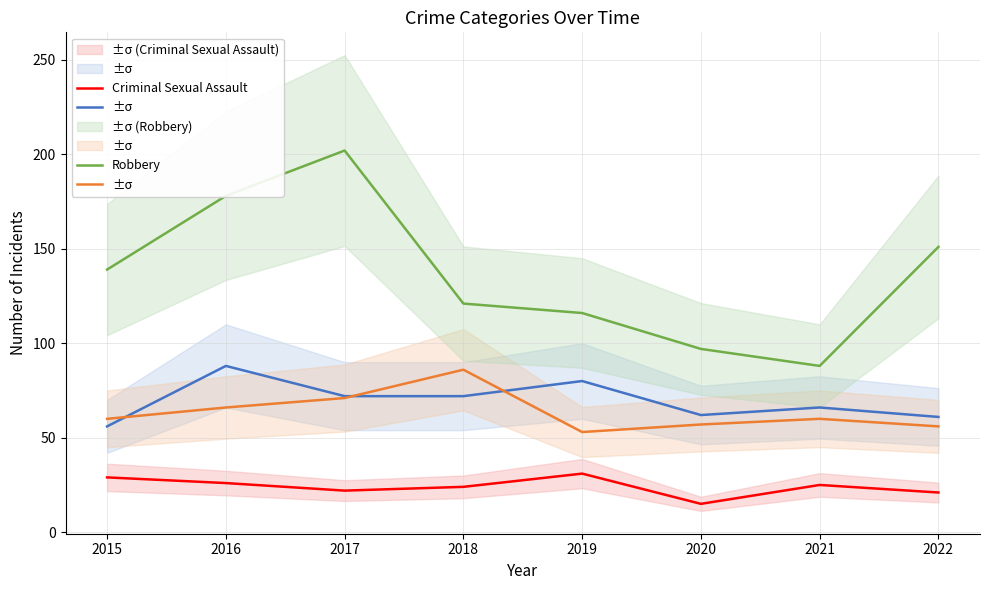

At which label does Criminal Sexual Assault first exceed 25?

2015